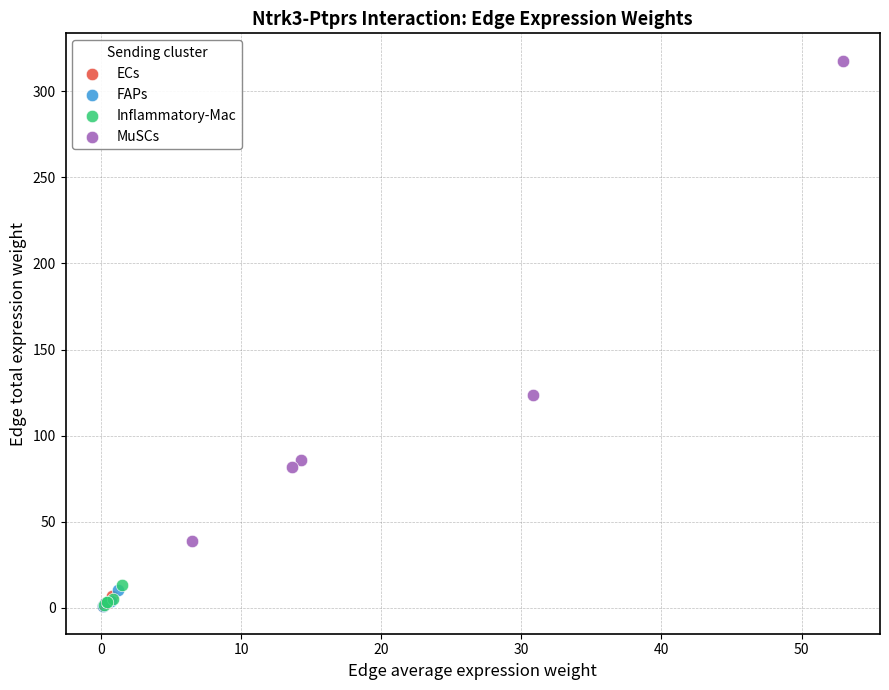

Which series reaches the maximum Y coordinate?

MuSCs